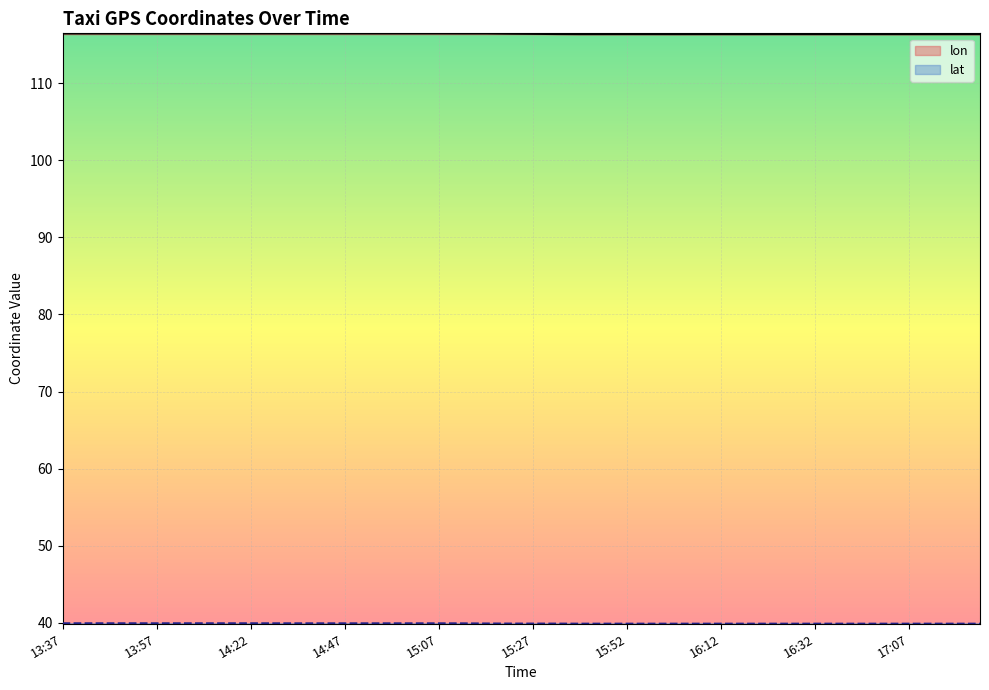

True or false: lon and lat intersect in this chart.

False